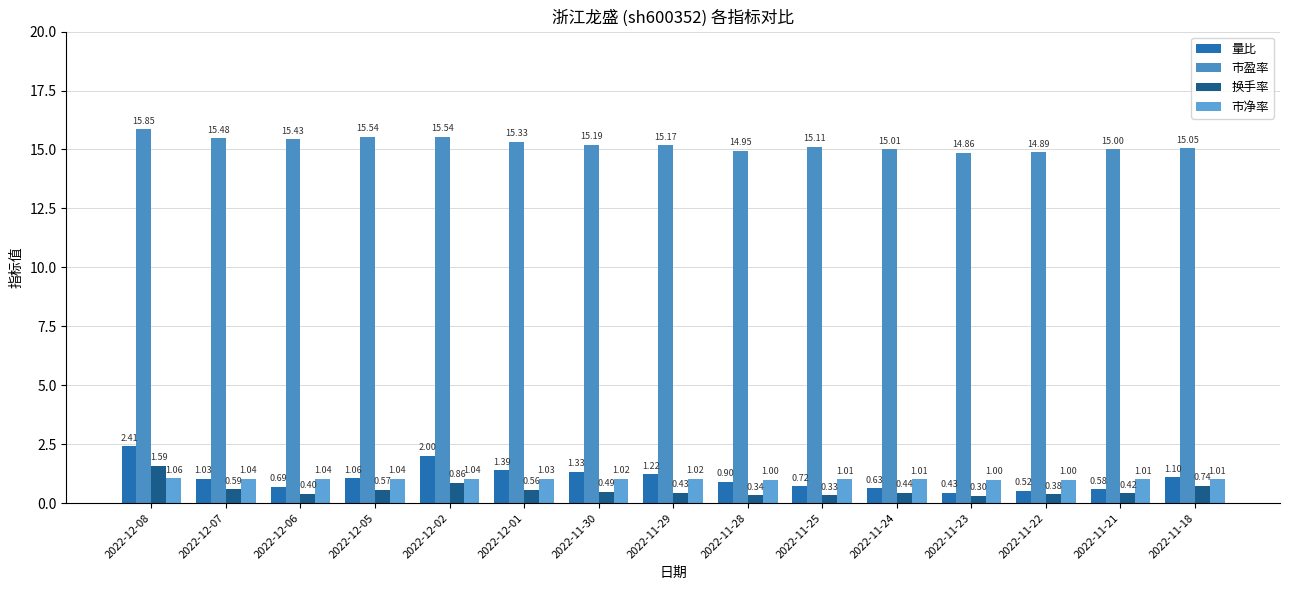

What is the sum of all 市净率 values?

15.3